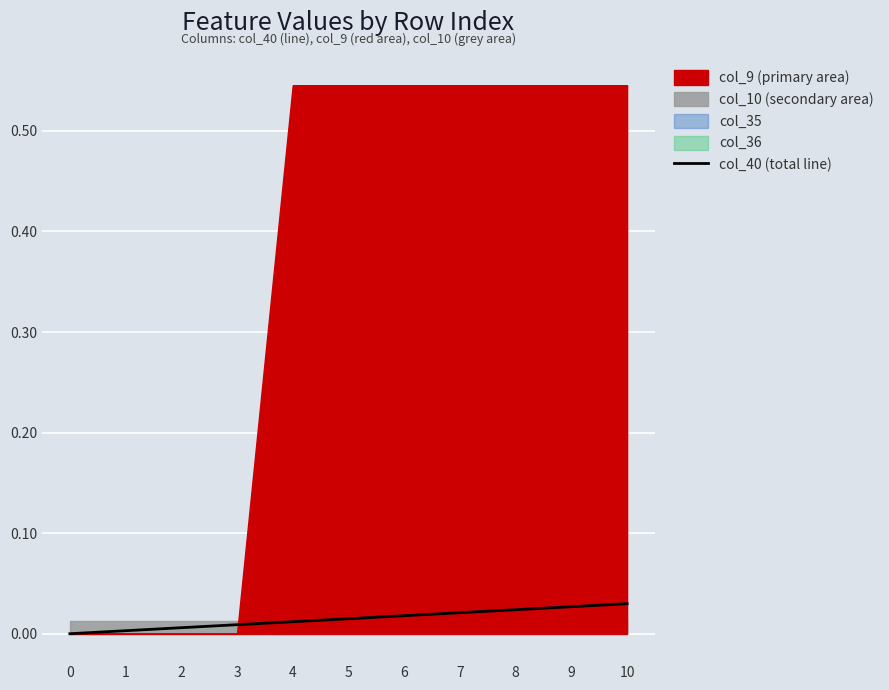

List the labels in order of value, smallest first.

0, 1, 2, 3, 4, 5, 6, 7, 8, 9, 10